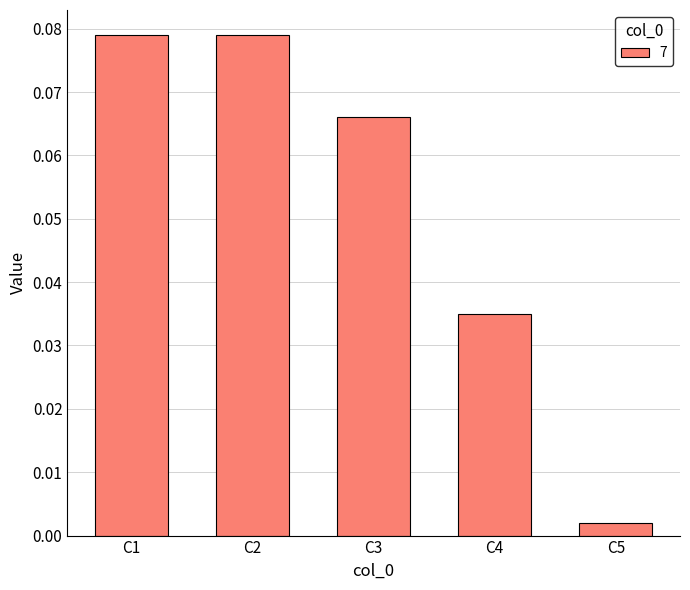

At which category does the chart reach its minimum across all series?

C5